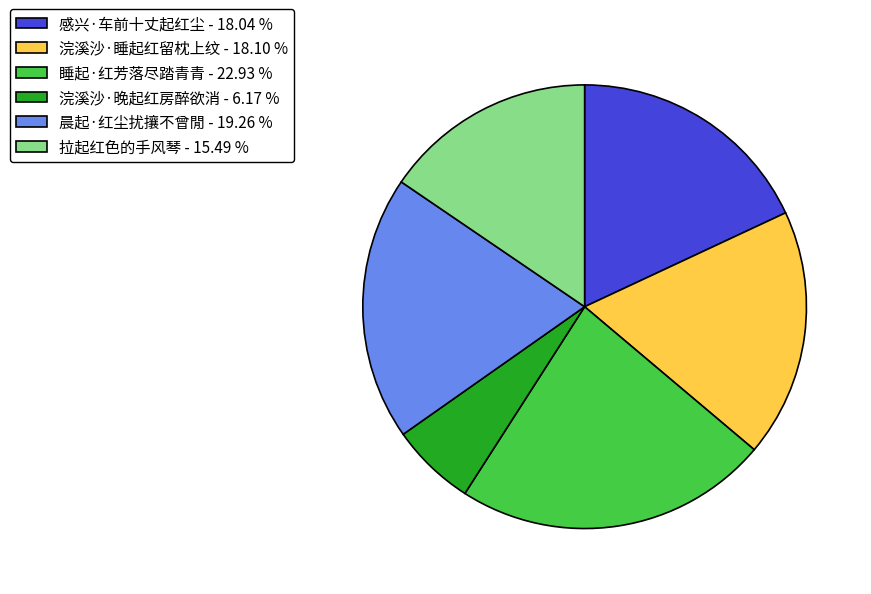

Does any single category account for the majority?

No